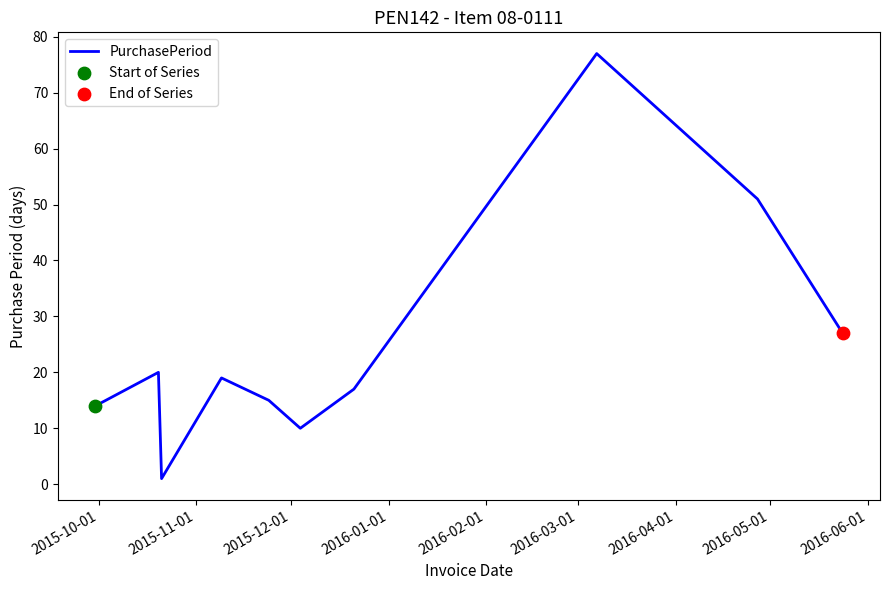

What is the difference between the maximum and minimum values?

76